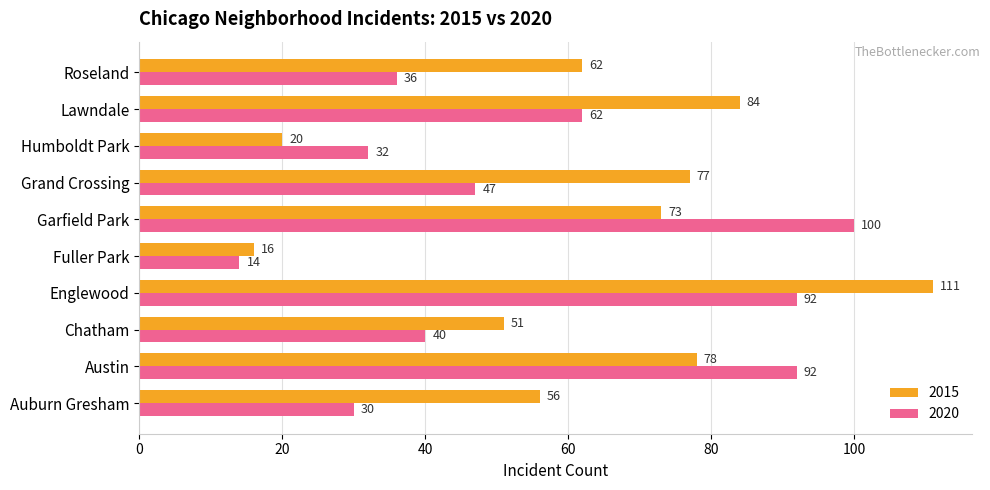

Rank the series by their average value, from lowest to highest.

2020, 2015